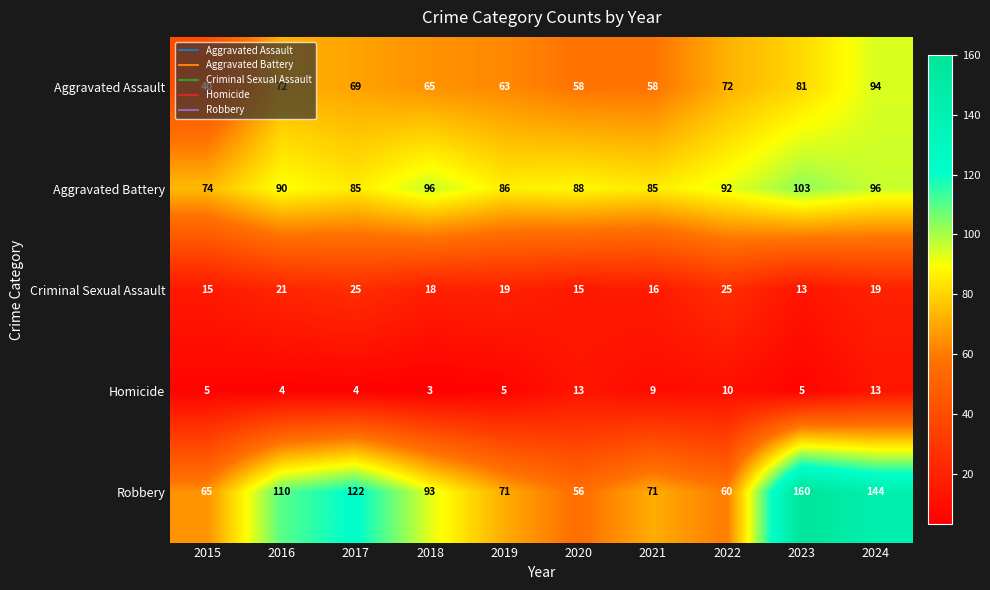

Which series changed the most between 2018 and 2021?

Robbery